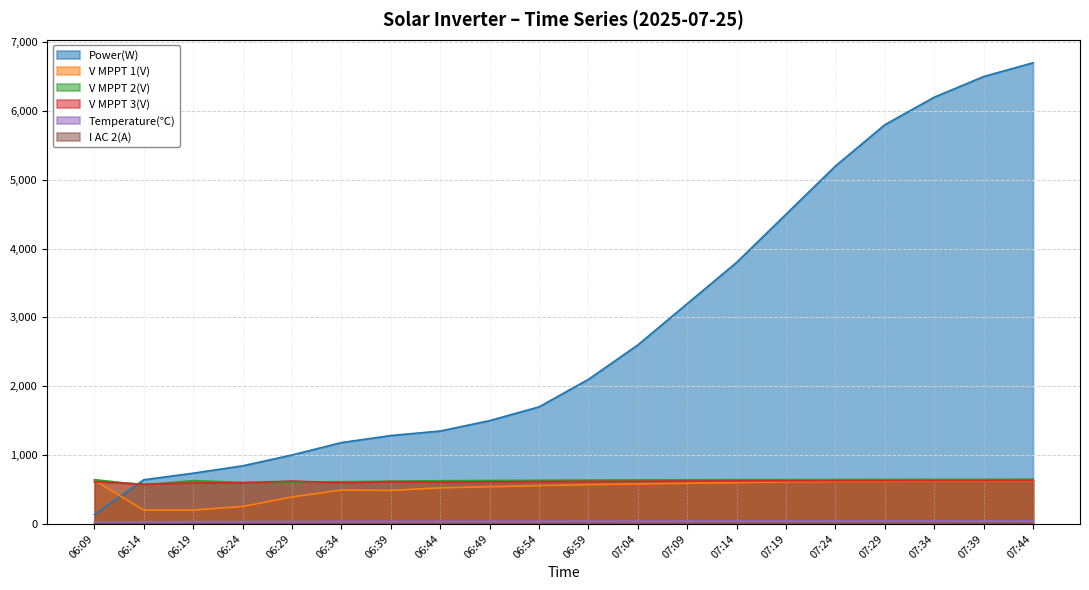

Which category has the highest value across all series?

07:44